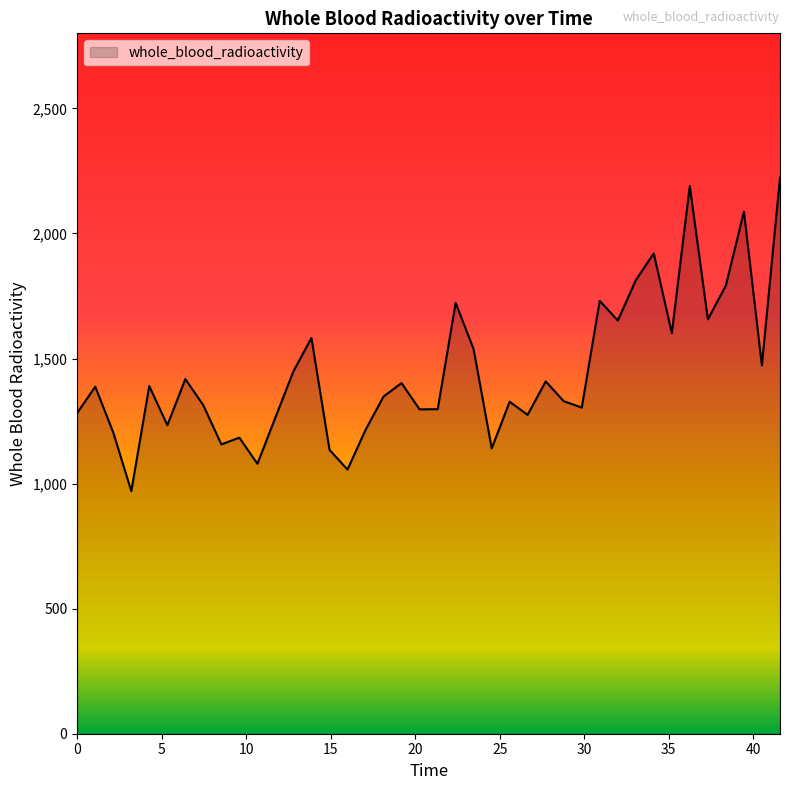

What is the difference between the maximum and minimum values?

1253.5